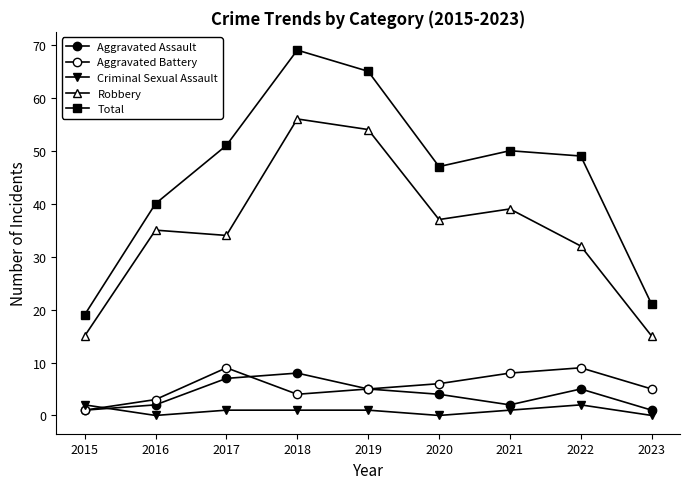

How many values in the Aggravated Assault series are below 4?

4